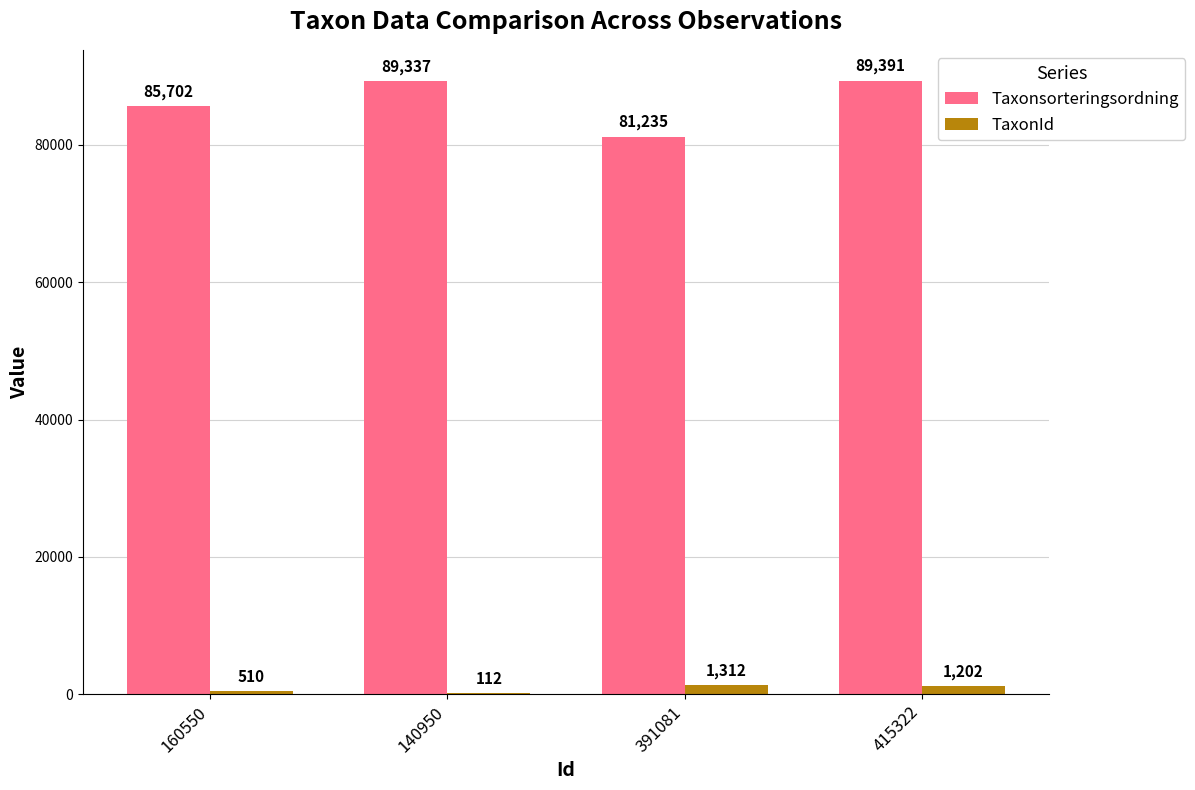

What are all the series names shown in the legend?

Taxonsorteringsordning, TaxonId